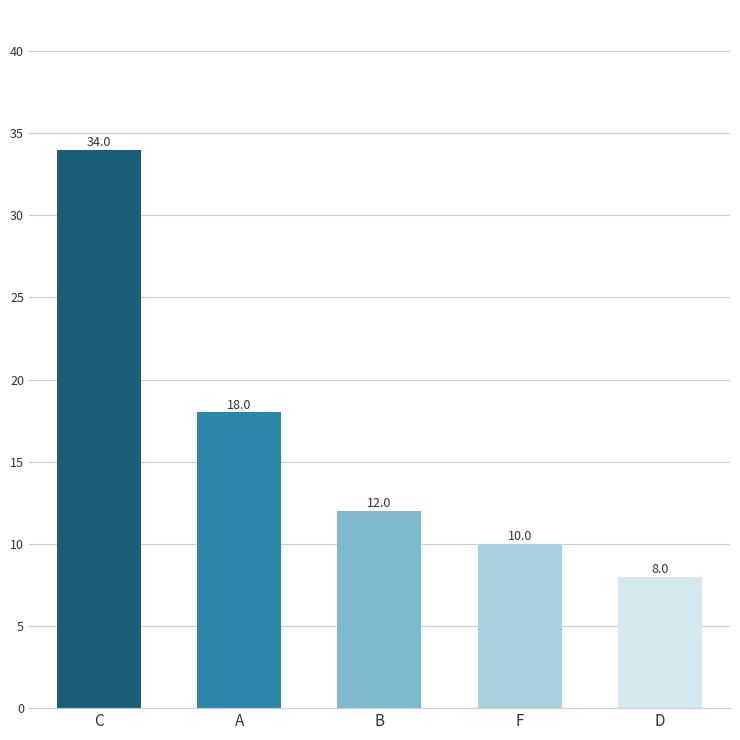

List the labels in order of value, largest first.

C, A, B, F, D